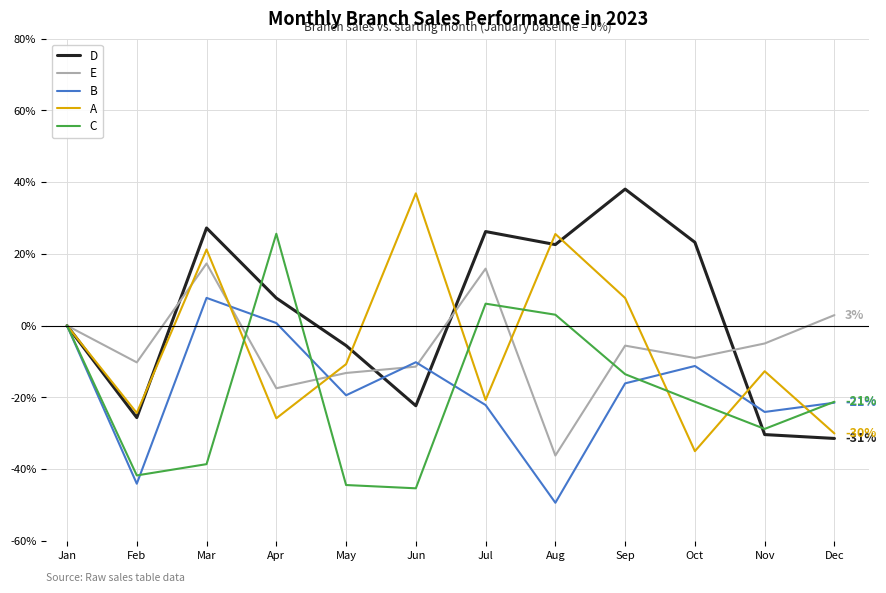

What is the sum of the E values at Sep and Apr?

-23.0